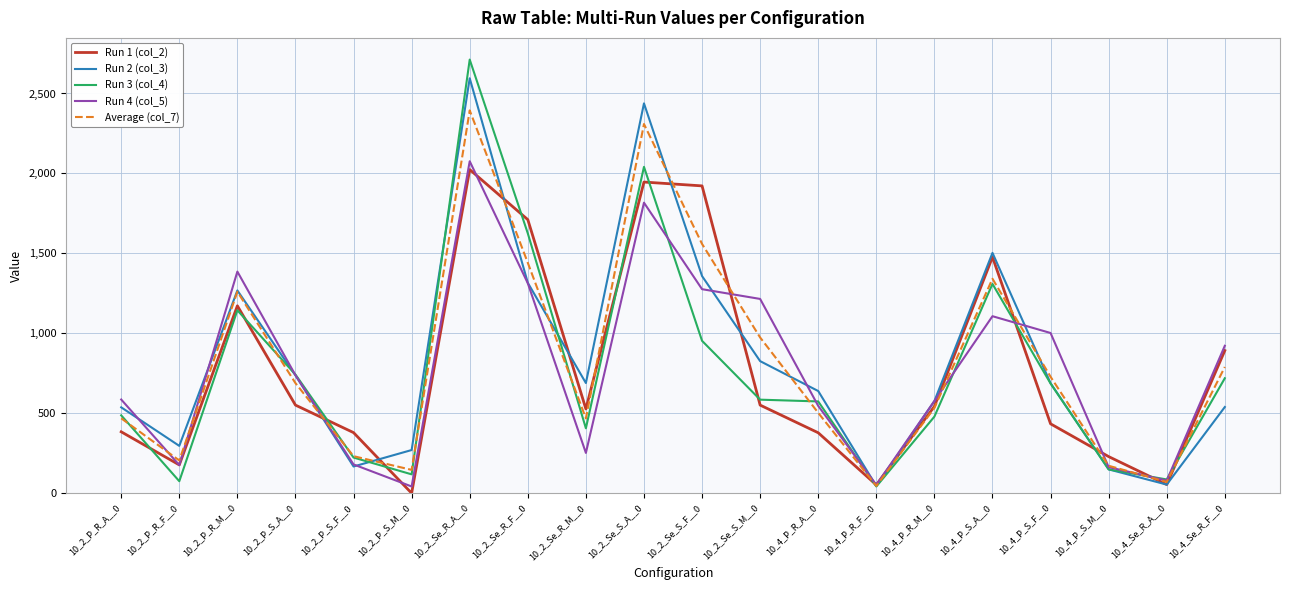

In Run 4 (col_5), how many points are higher than both neighbors (excluding endpoints)?

4